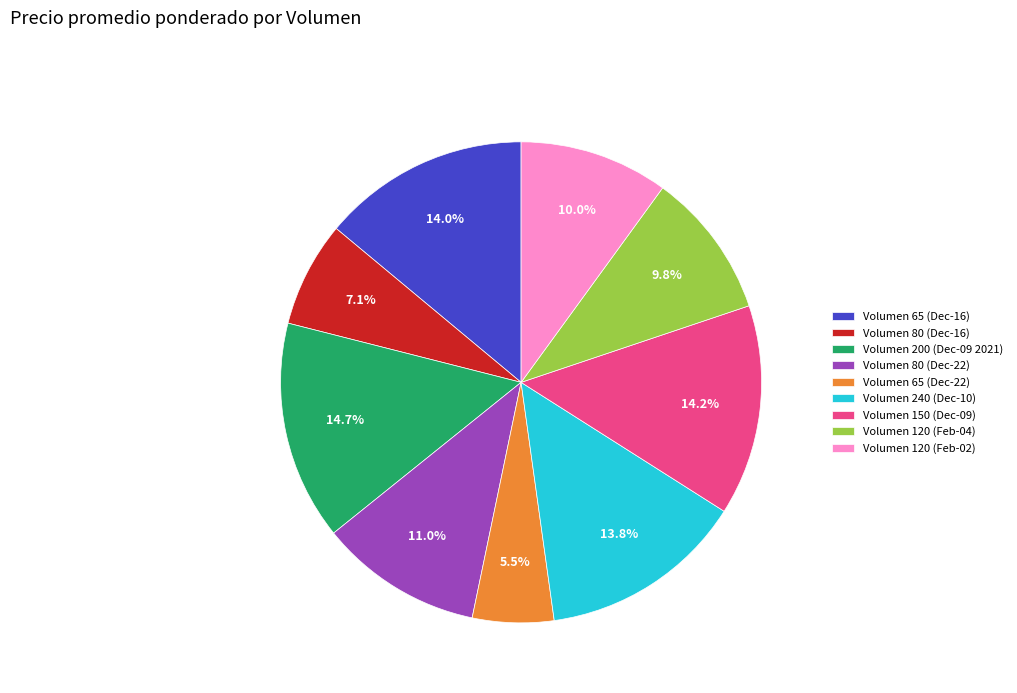

Is there any slice that represents more than half of the pie?

No